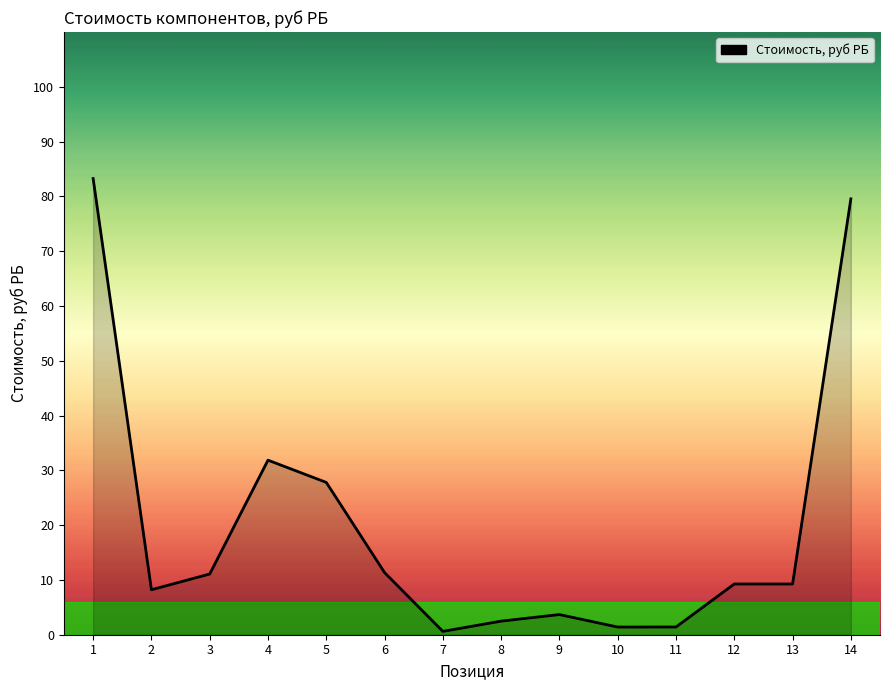

At which label is the value closest to 41?

4